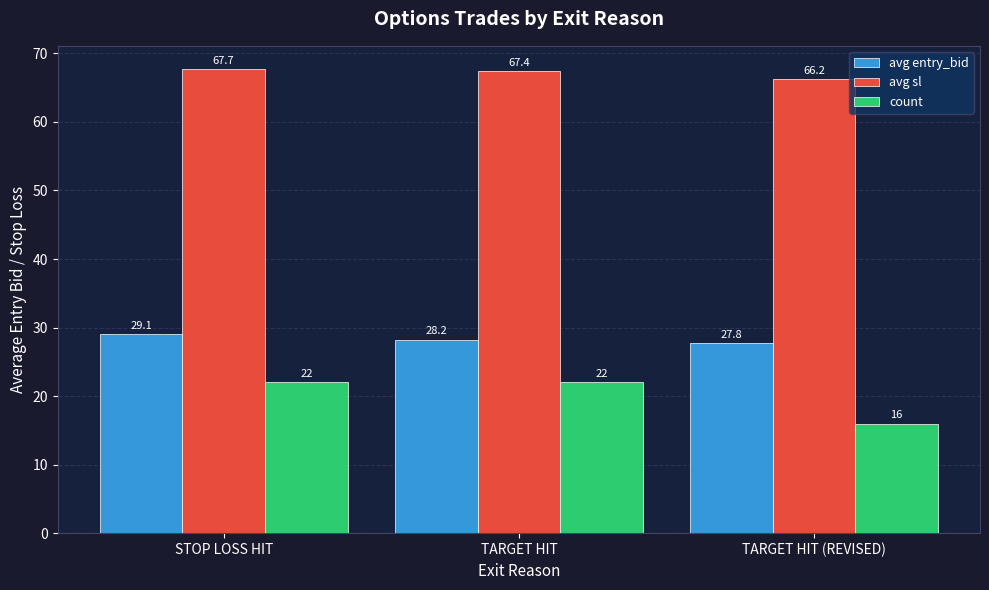

Where is avg sl nearest to the value 66?

TARGET HIT (REVISED)